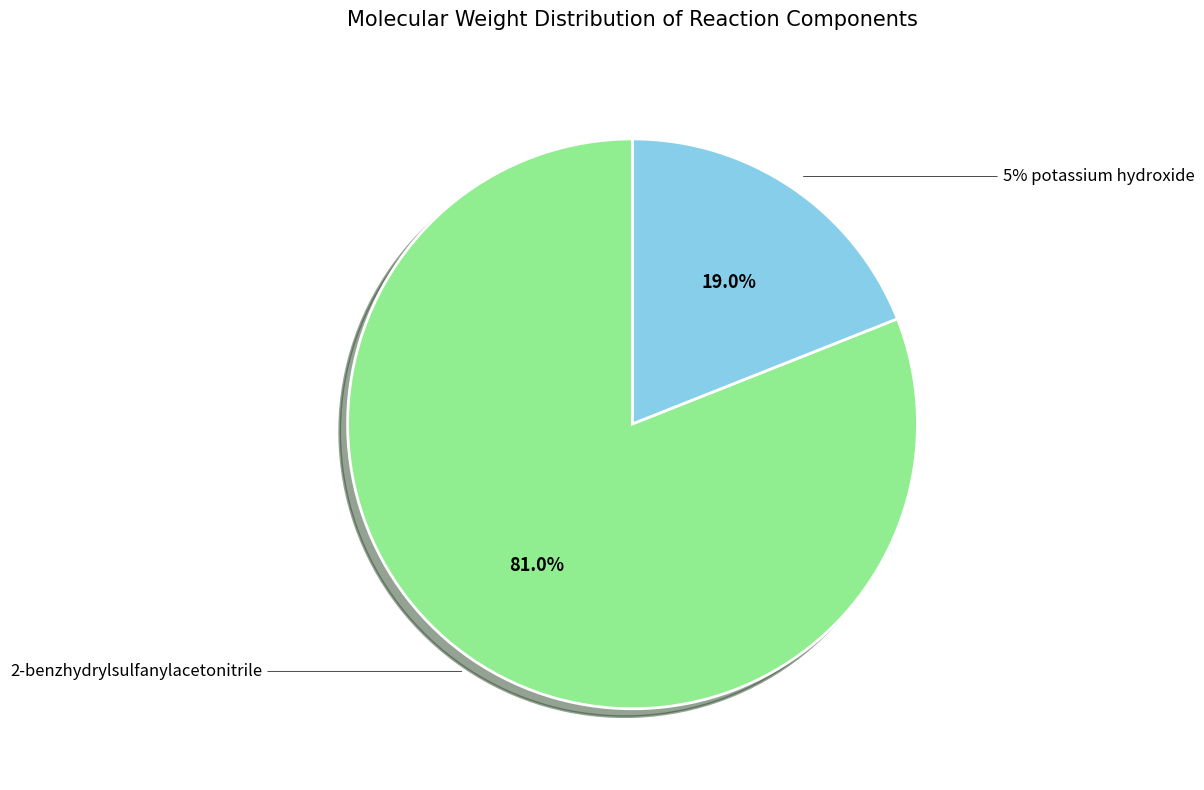

To the nearest percent, what is the average slice percentage?

50%